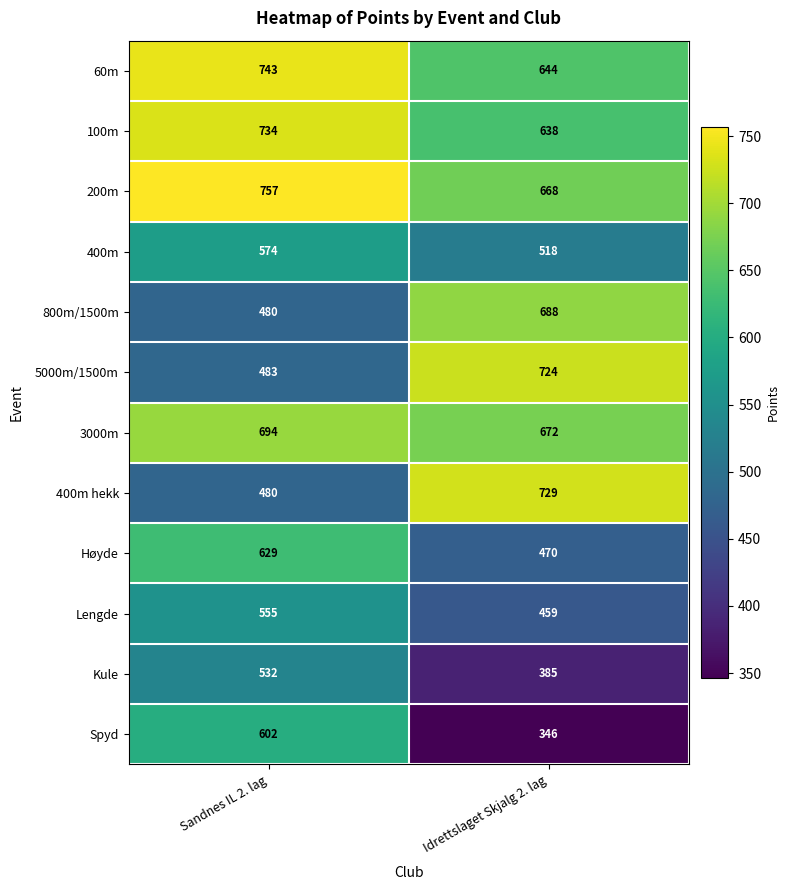

What is the sum of all Lengde values?

1014